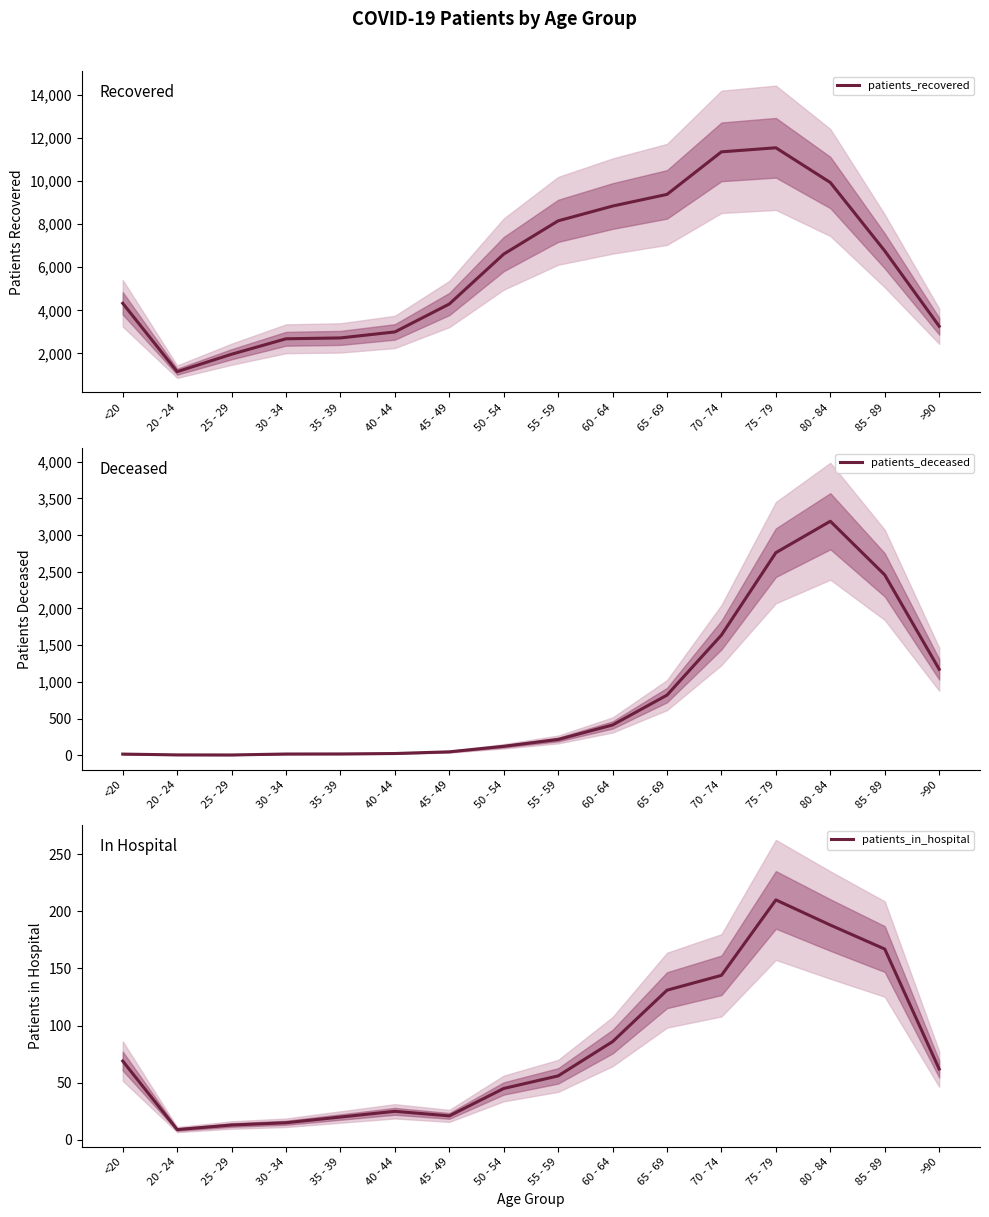

What is the difference between the highest and lowest values at 55 - 59?

8098